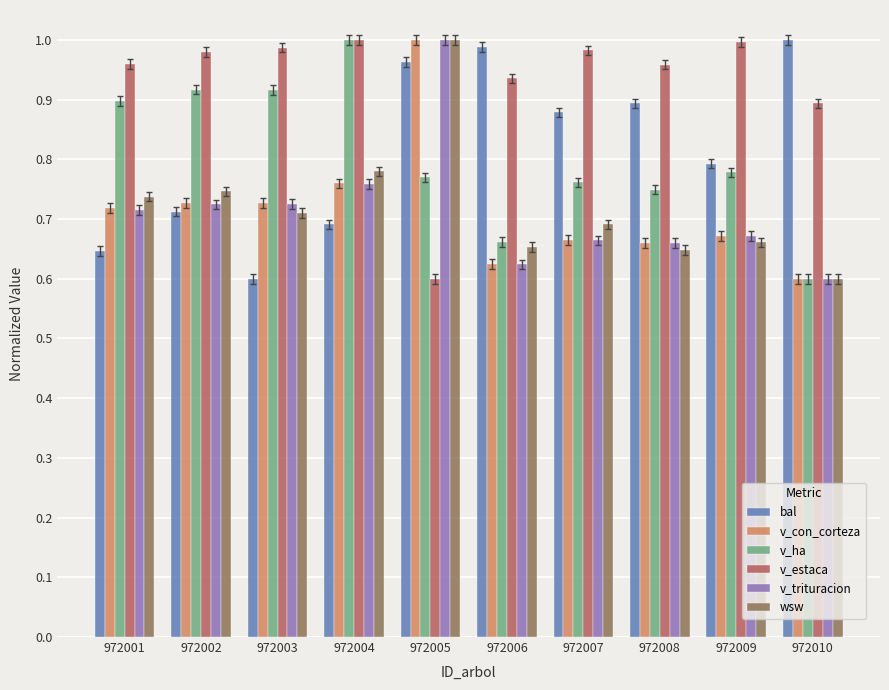

At how many categories does at least one series exceed 0?

10